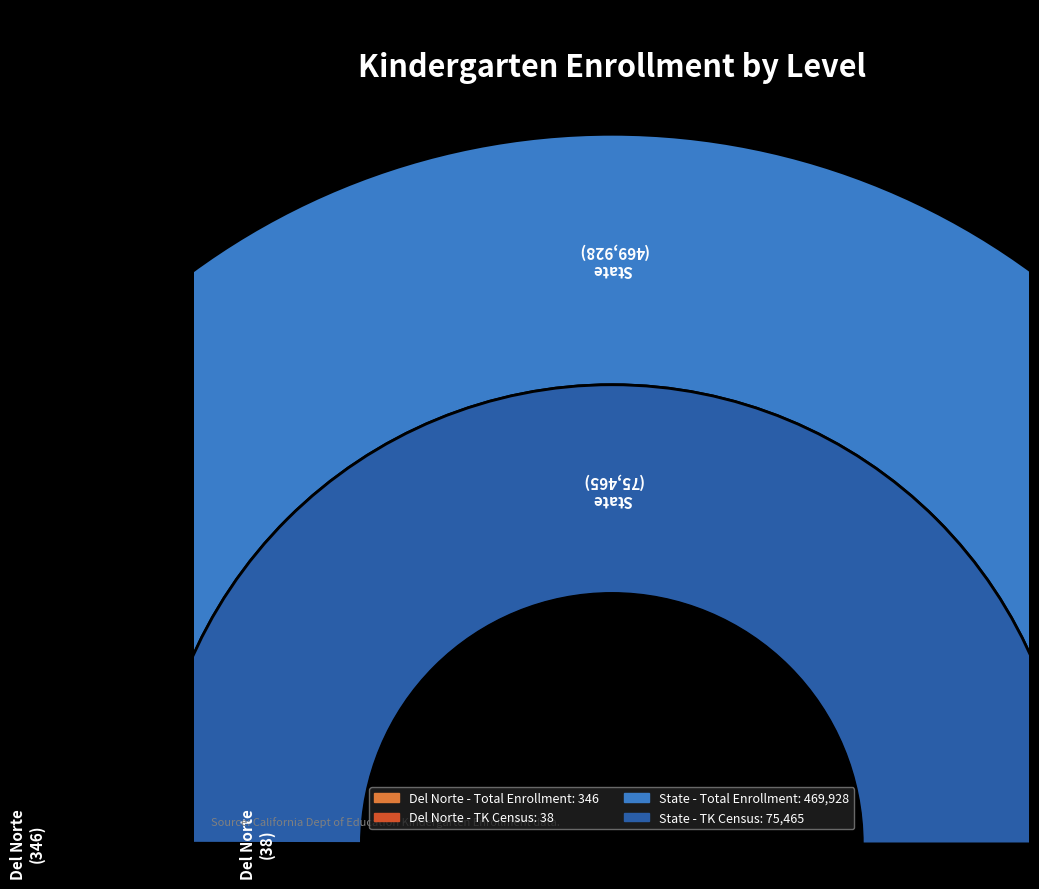

Which slice is the smallest?

Del Norte